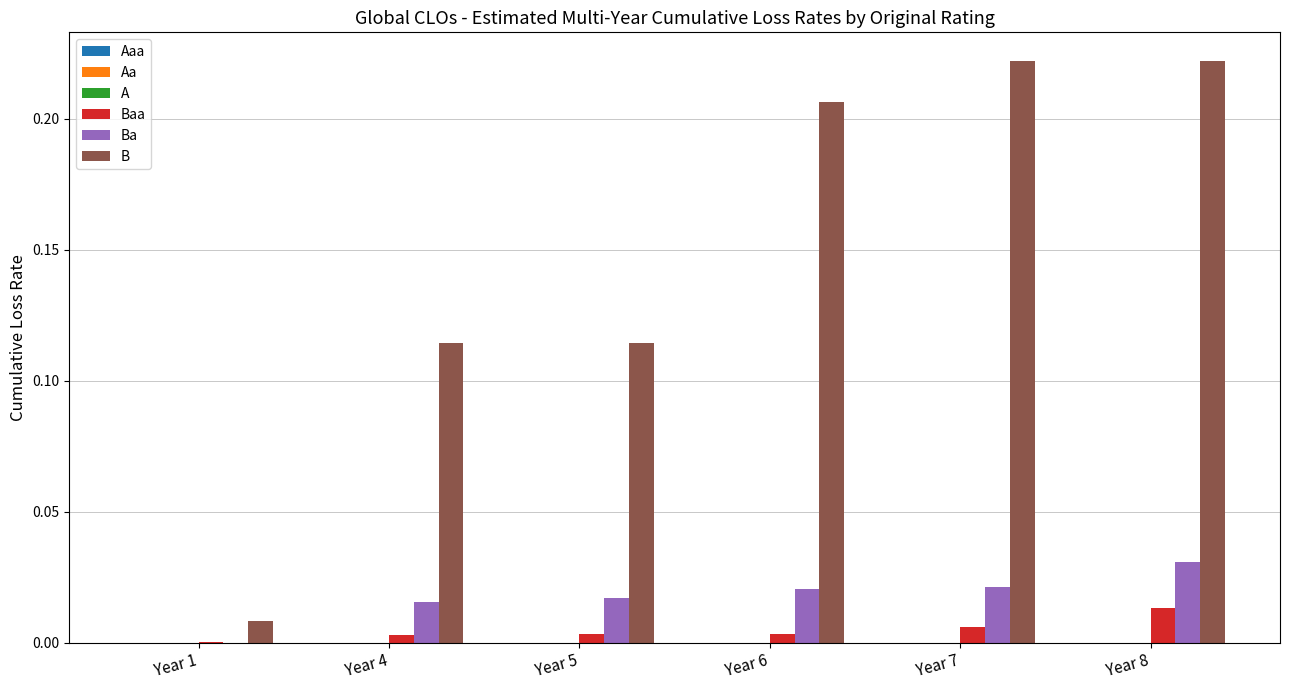

Which series has the largest total across all categories?

B